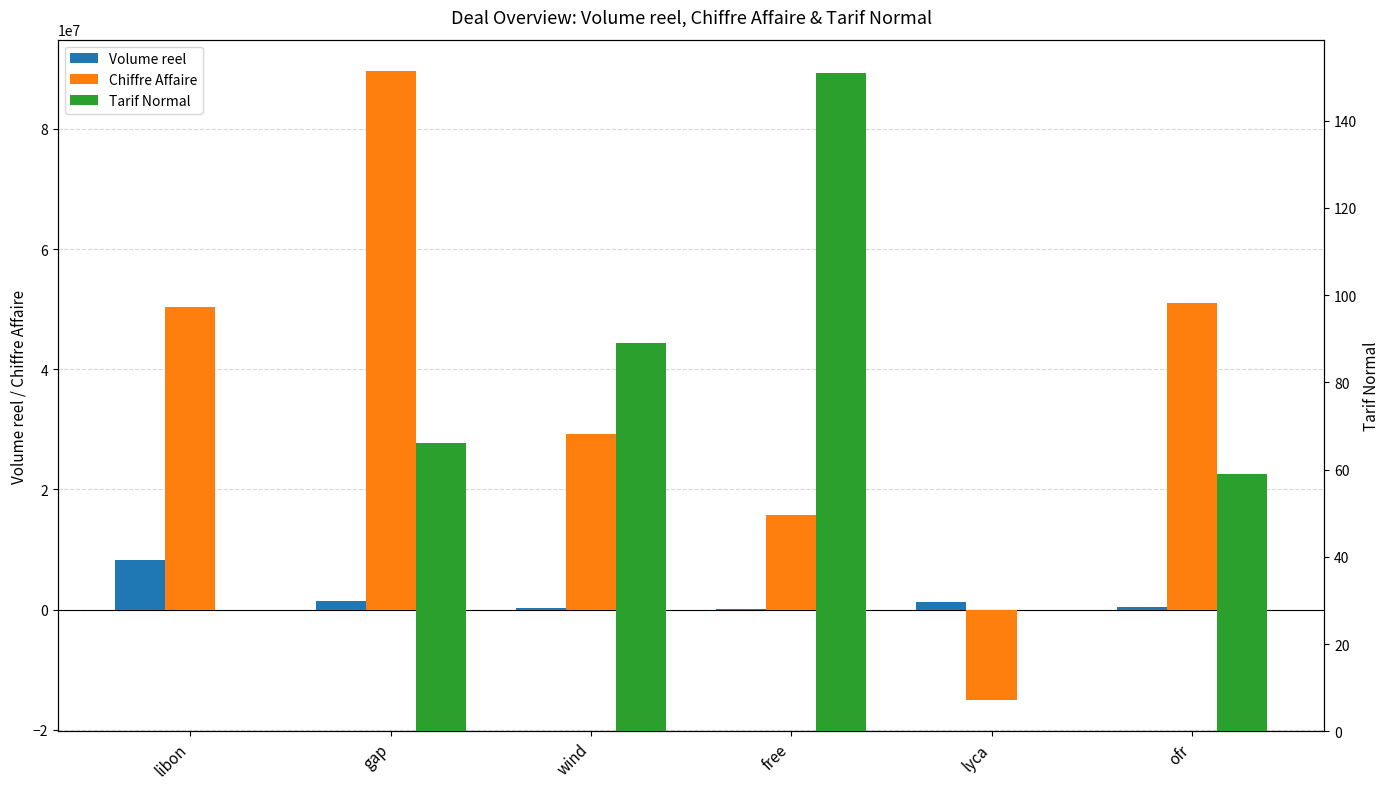

What is the difference between the highest and lowest values at free?

15777386